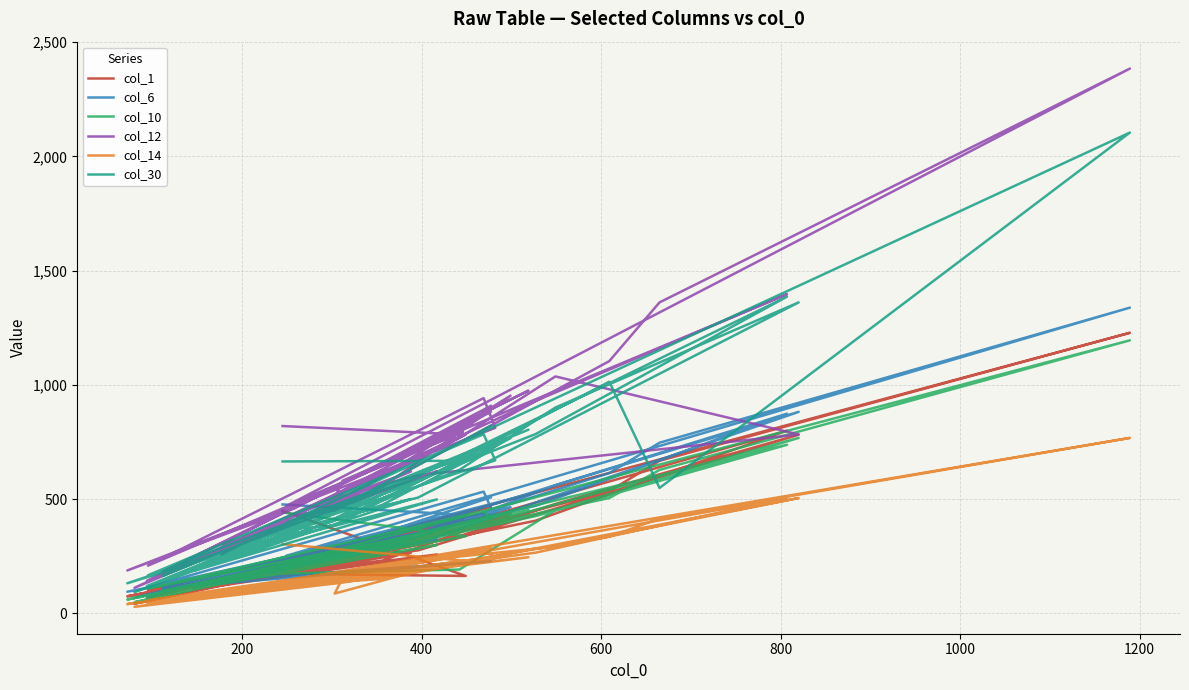

Does the chart have visible grid lines?

Yes